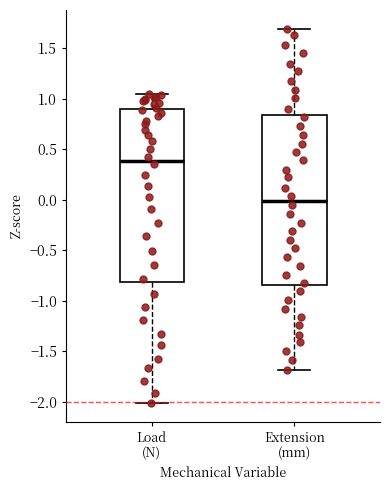

Where does the lower whisker of the box for Extension (mm) end on the y-axis? The values are not printed on the chart, so give them approximately, as read against the axis.

-1.70